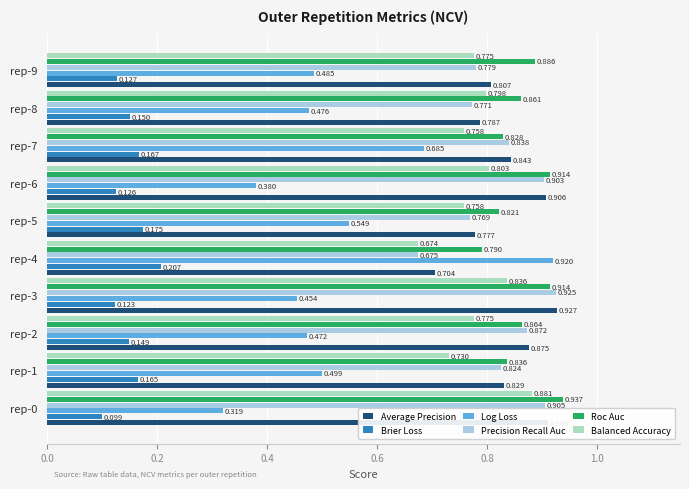

Rank the series by their maximum value, from highest to lowest.

Roc Auc, Average Precision, Precision Recall Auc, Log Loss, Balanced Accuracy, Brier Loss